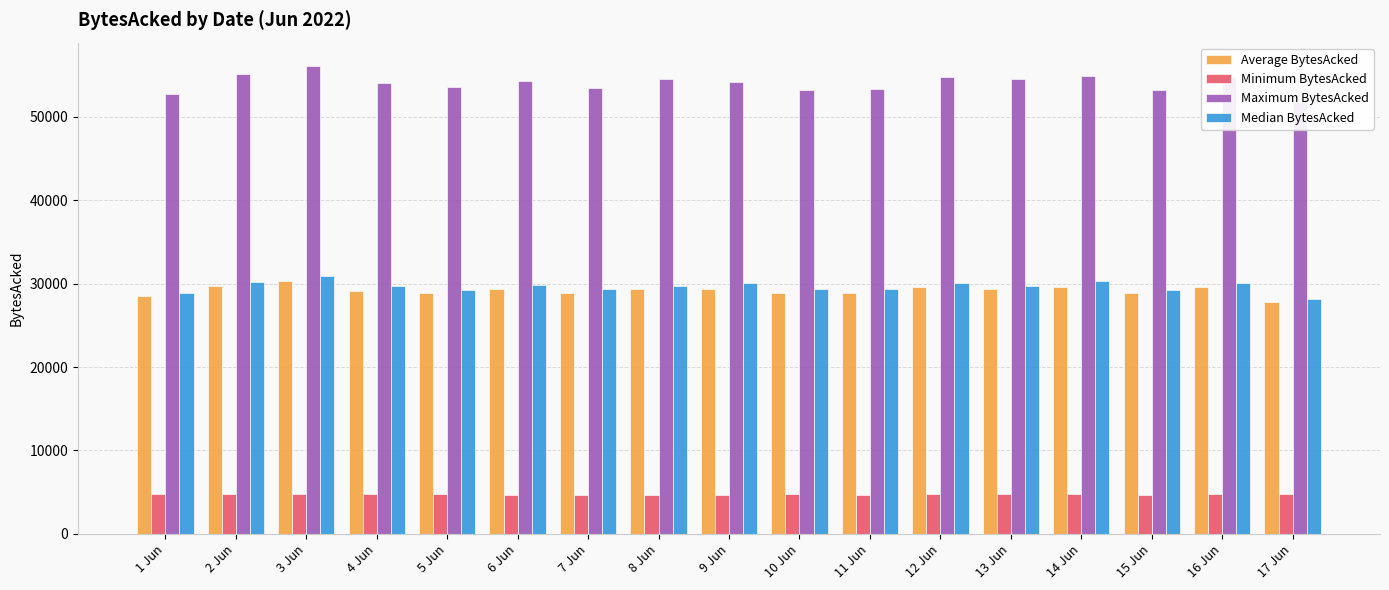

What is the total value across all series at 3 Jun?

122031.8